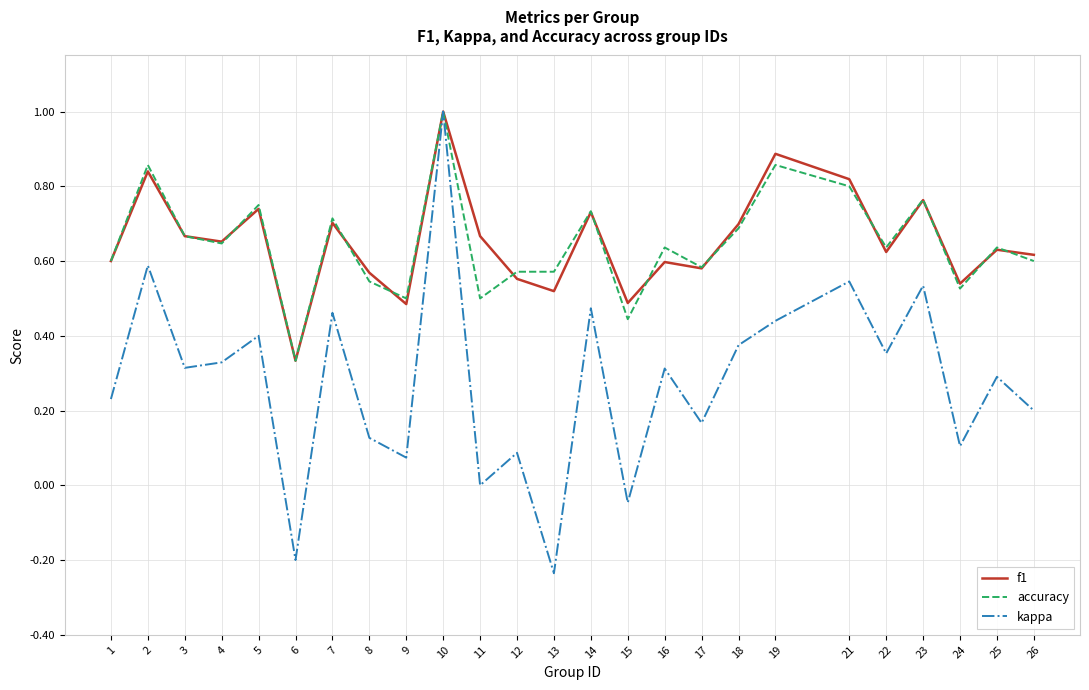

What is the total value across all series at 22?

1.6